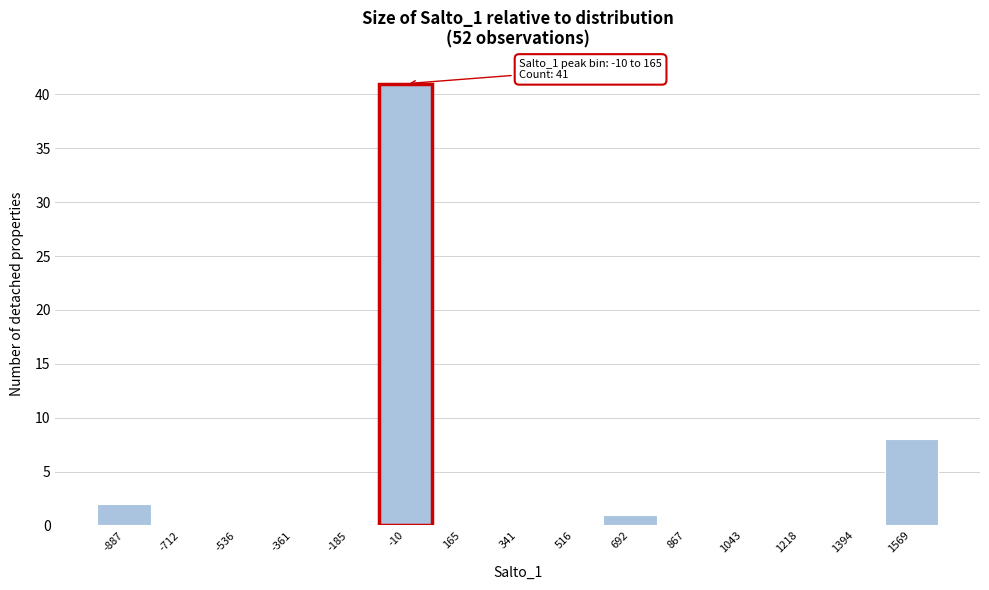

Reading left to right, transcribe all the data shown in this chart.

-887=2	-712=0	-536=0	-361=0	-185=0	-10=41	165=0	341=0	516=0	692=1	867=0	1043=0	1218=0	1394=0	1569=8